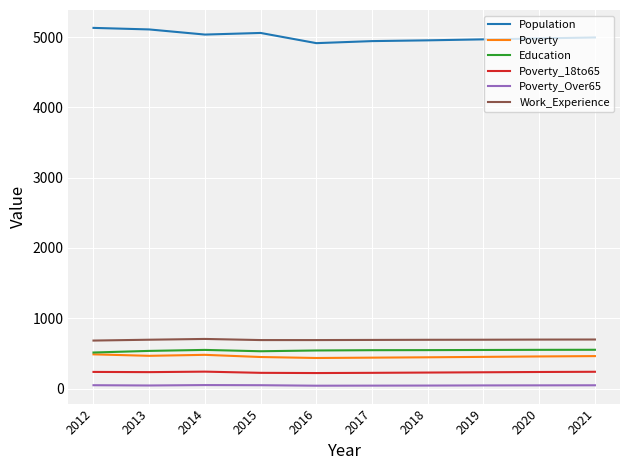

True or false: Population and Work_Experience cross at least once.

False